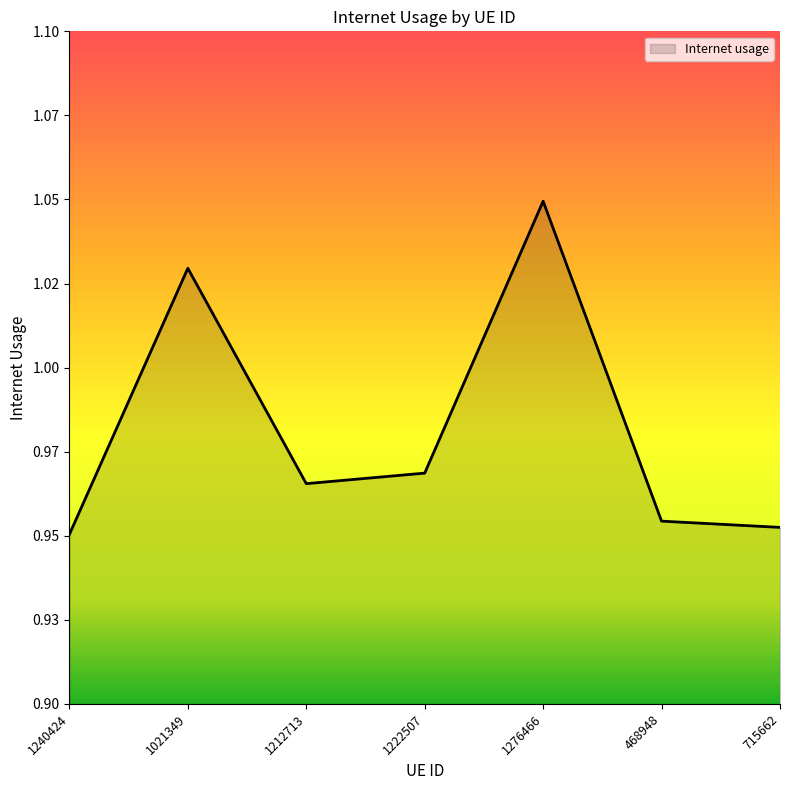

Is it true that the value at 1276466 is 0.3?

False